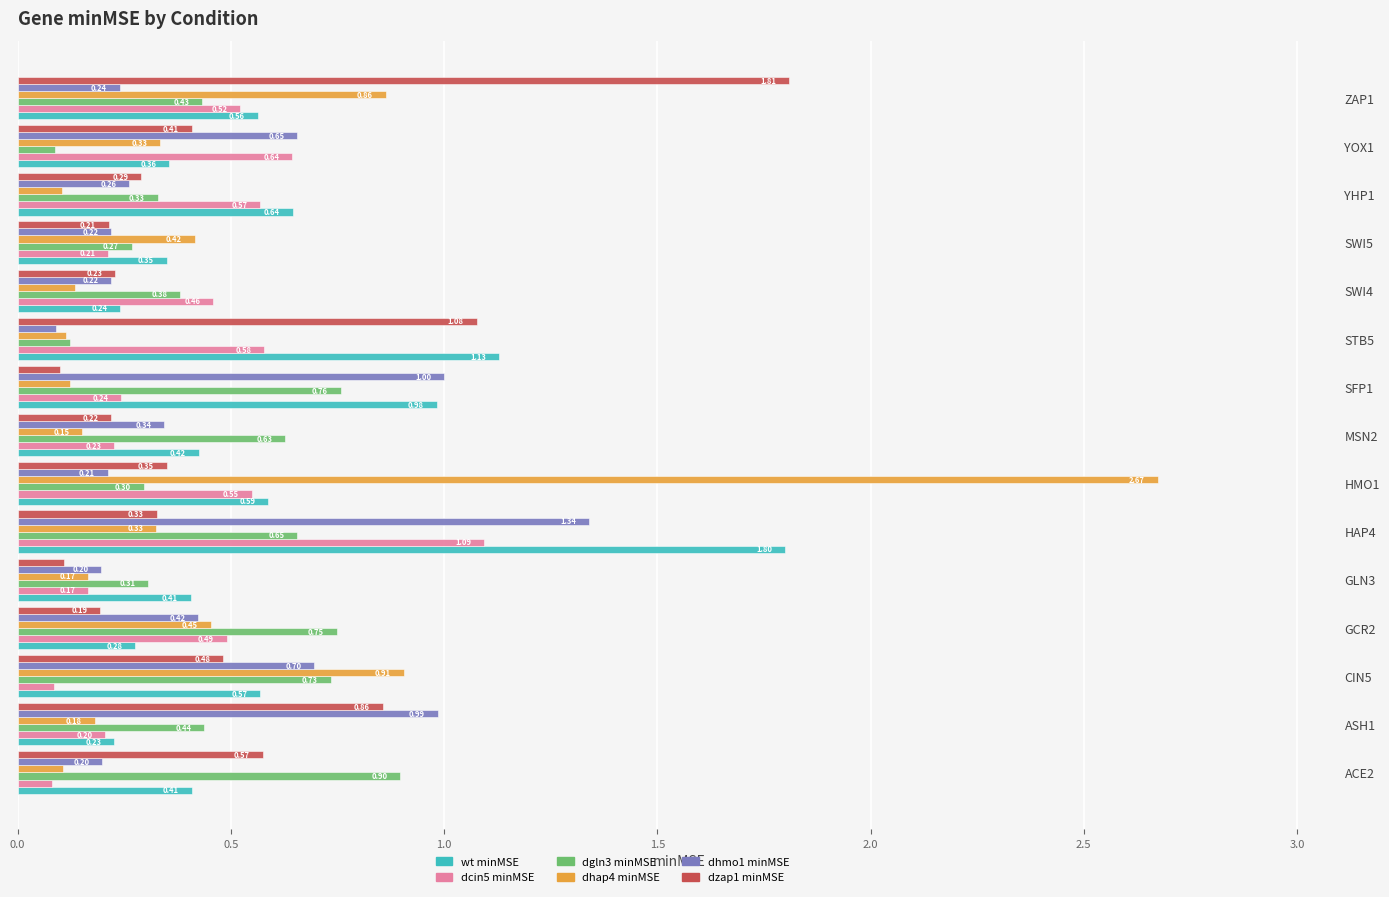

Which series has the largest total across all categories?

wt minMSE